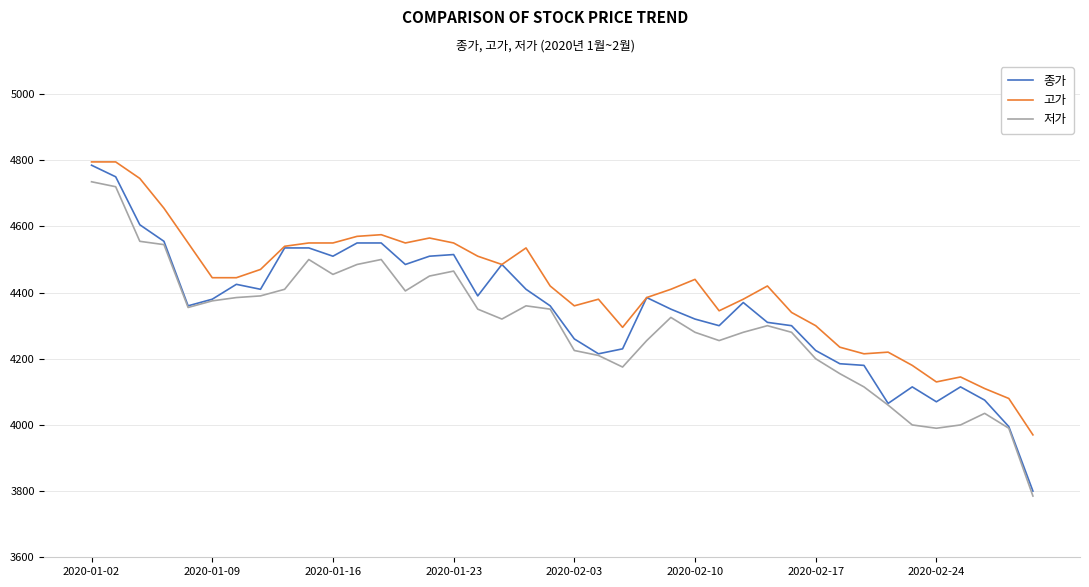

How many lines are shown in the chart?

3